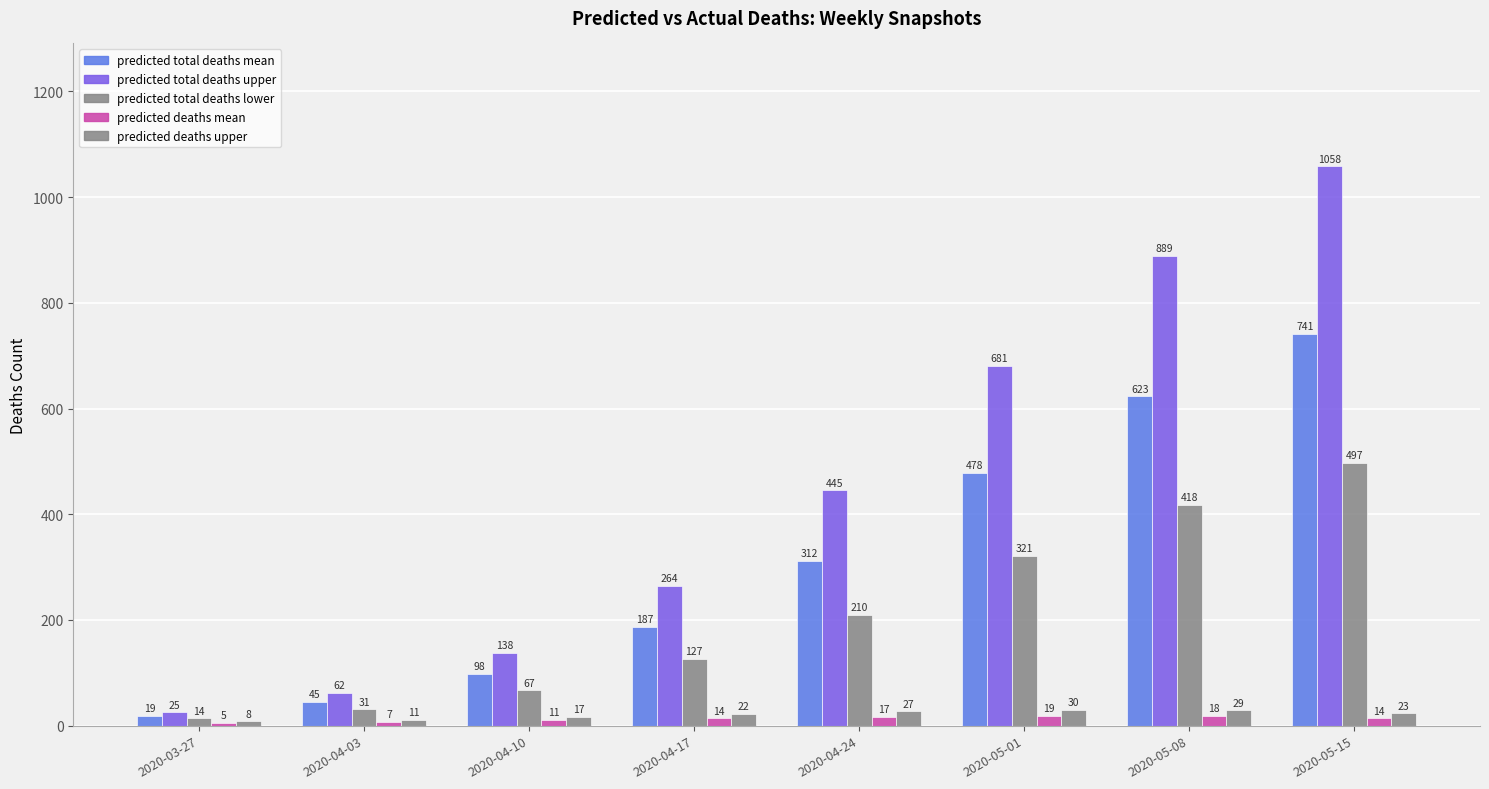

What is the greatest value displayed?

1058